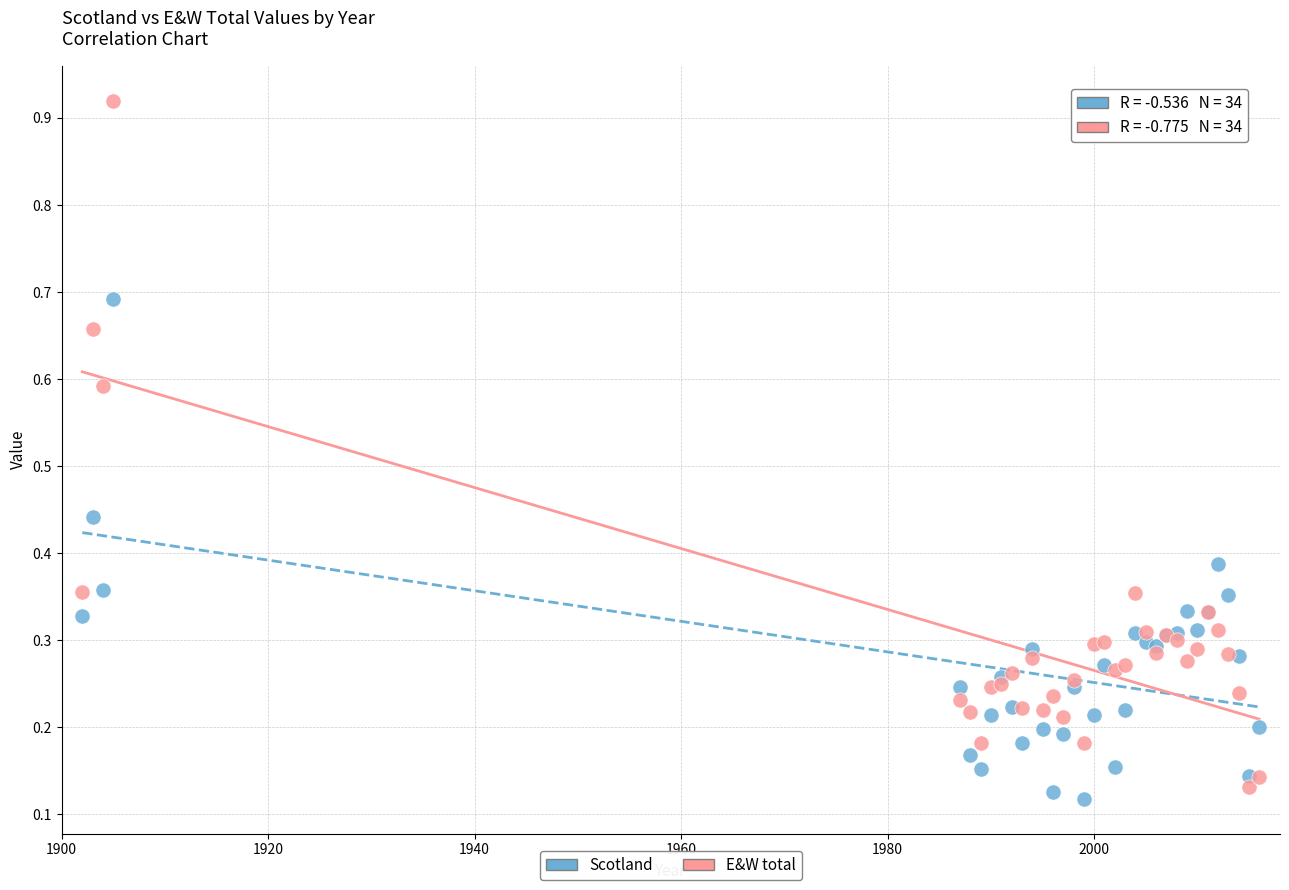

Which series reaches the maximum Y coordinate?

E&W total